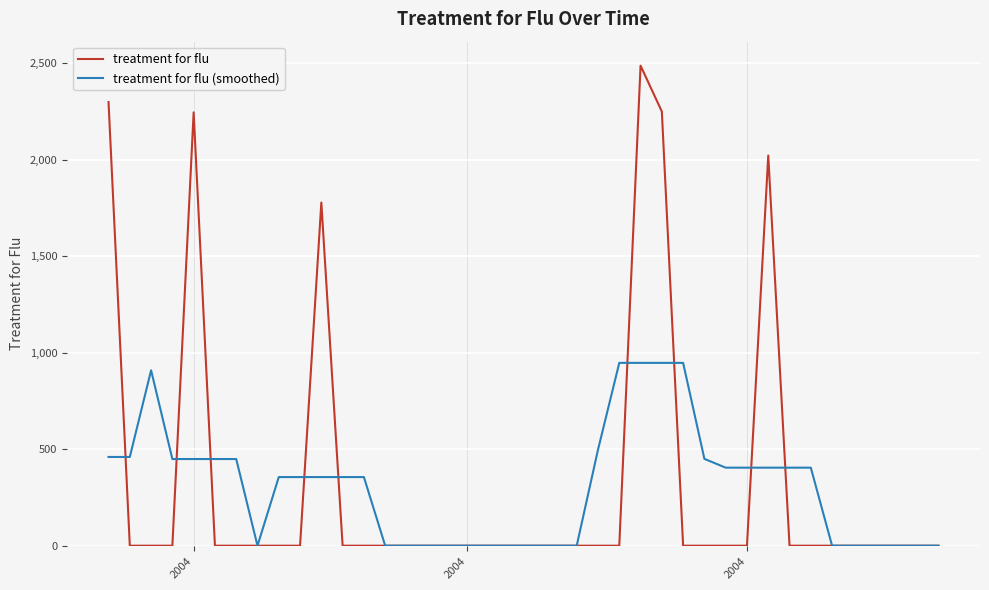

List the series in order of their peak value, highest first.

treatment for flu, treatment for flu (smoothed)